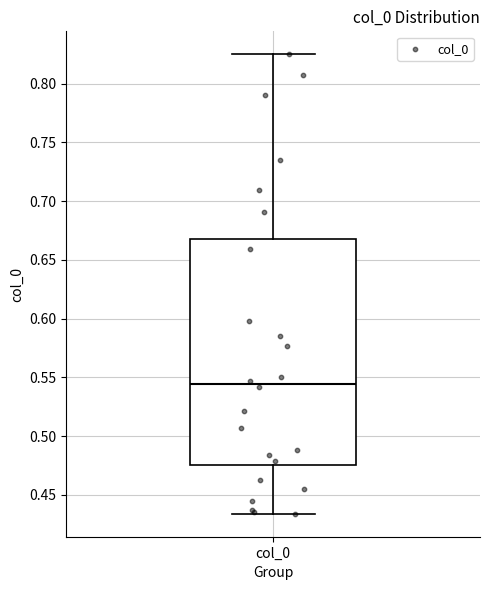

Read this box plot against the y-axis: the position of the median line, the range covered by the box, and the ends of both whiskers. The values are not printed on the chart, so give them approximately, as read against the axis.

median 0.545, box 0.475 to 0.665, whiskers 0.435 to 0.825